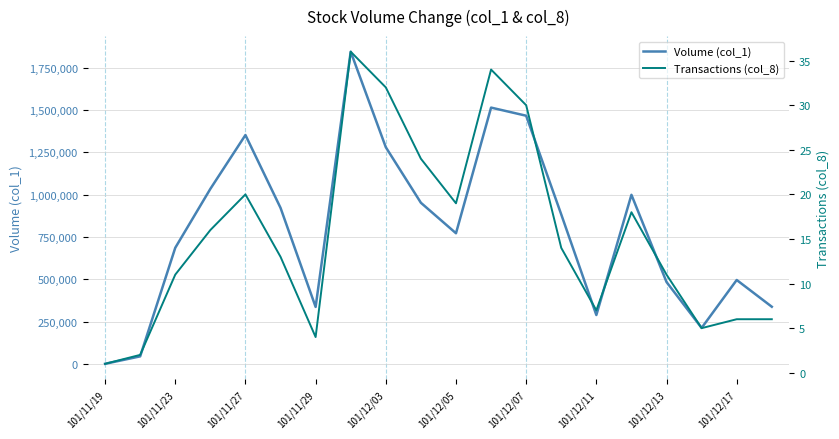

Which category has the lowest value in the Volume (col_1) series?

101/11/19